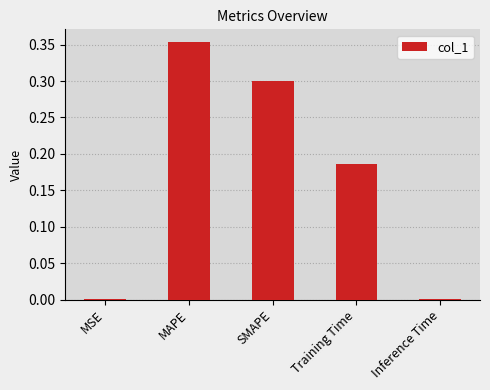

What is the sum of all values?

0.8